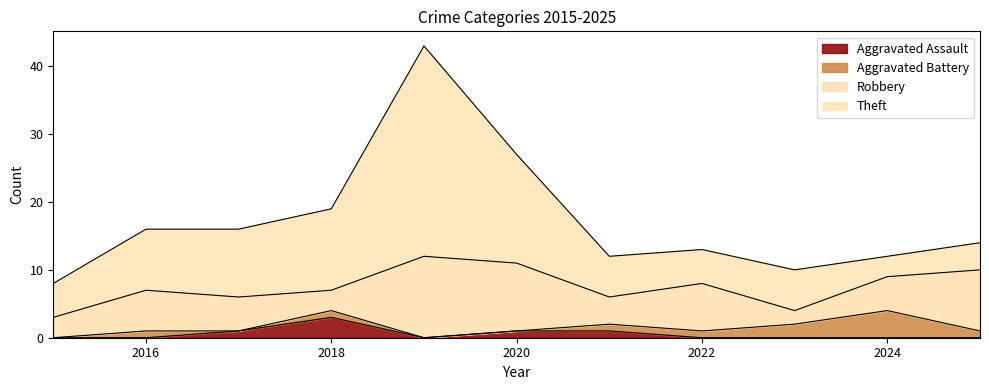

Is the value of Aggravated Assault at 2019 greater than the value of Robbery at 2018?

No